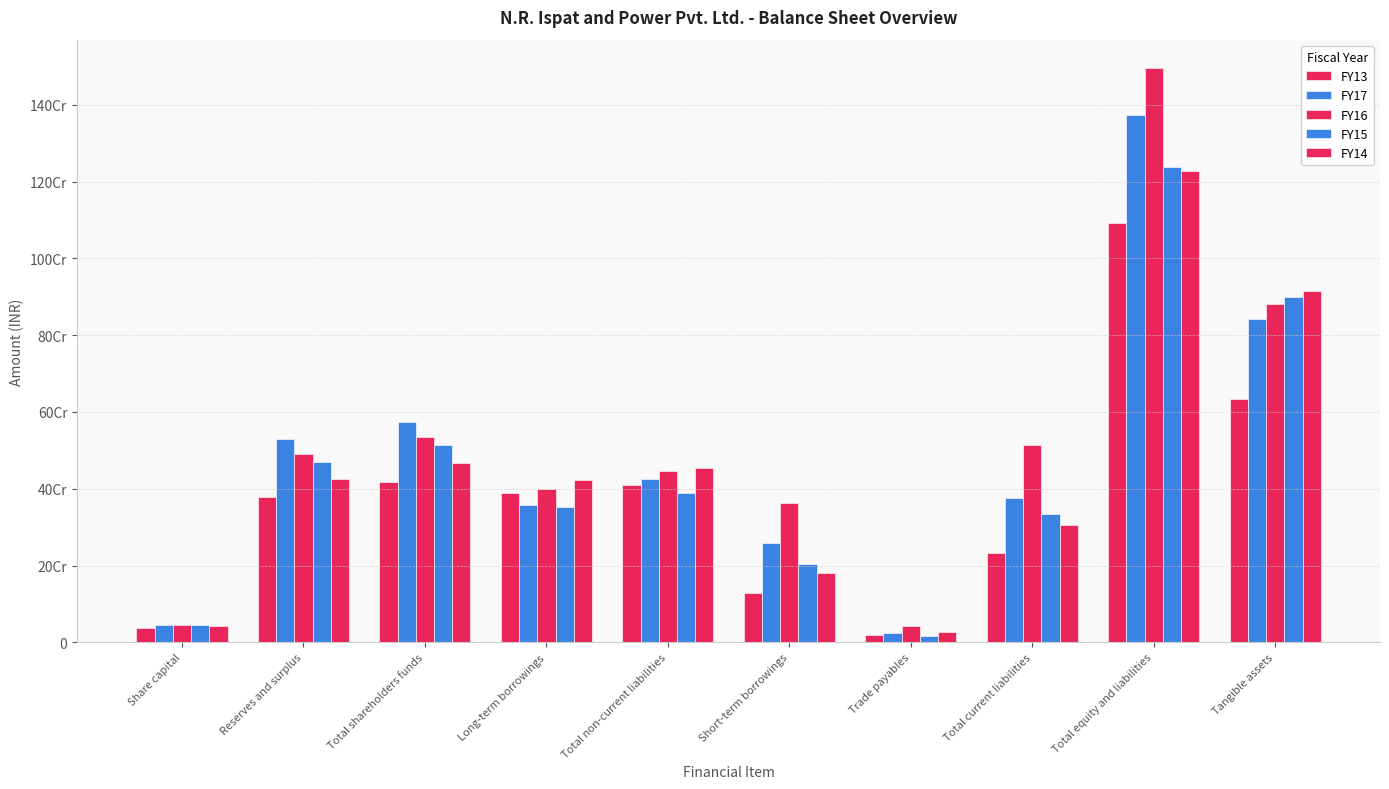

Rank the categories by FY15 value from highest to lowest.

Total equity and liabilities, Tangible assets, Total shareholders funds, Reserves and surplus, Total non-current liabilities, Long-term borrowings, Total current liabilities, Short-term borrowings, Share capital, Trade payables